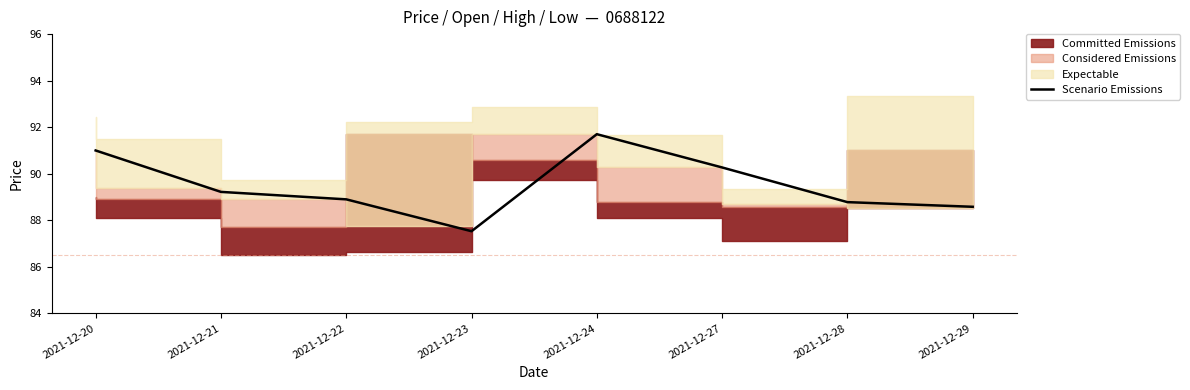

What is the smallest value displayed?

87.5